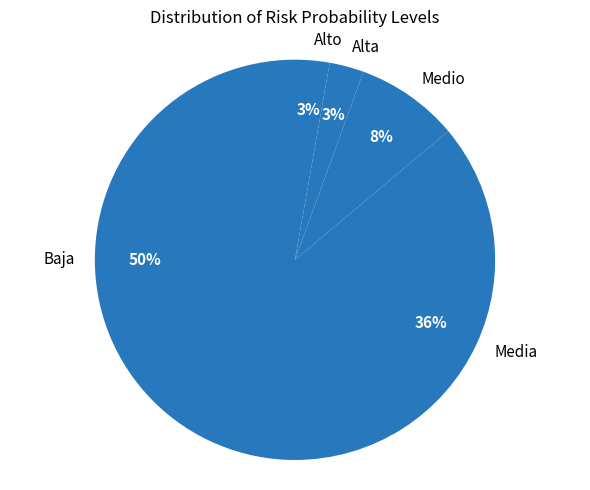

The Baja slice represents 50% of the pie. True or false?

True